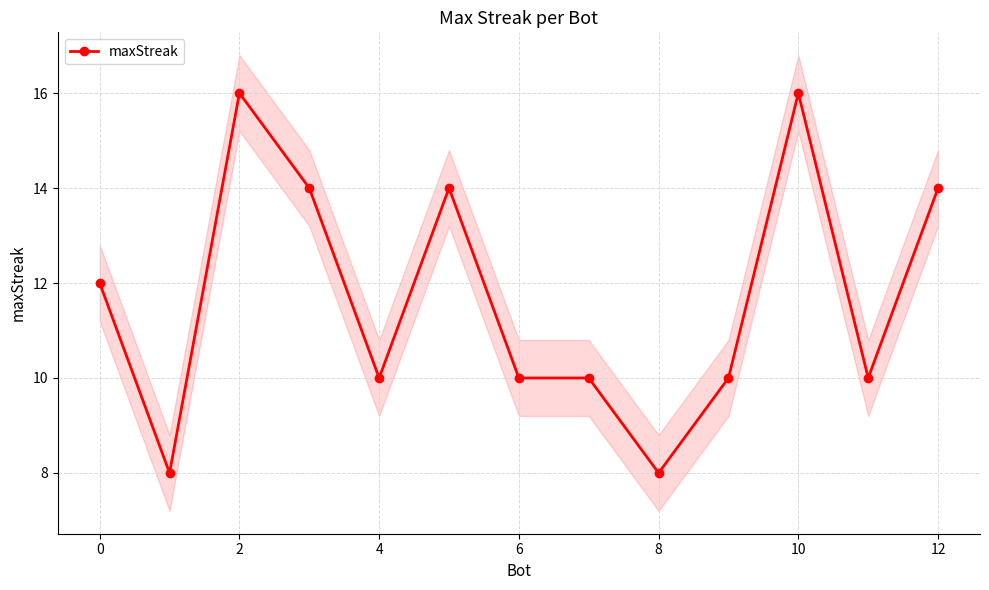

Reading right to left, extract all data points from this chart.

14	10	16	10	8	10	10	14	10	14	16	8	12